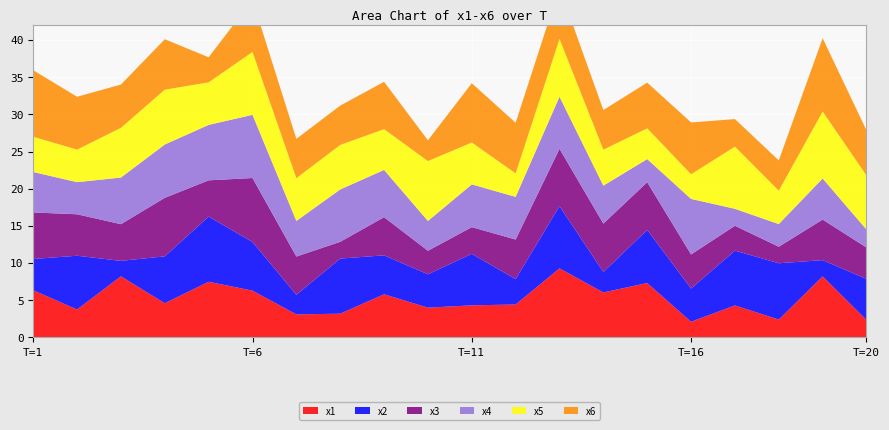

Reading left to right, what are all the values shown in this chart?

x1: 6.3	3.8	8.2	4.6	7.5	6.3	3.1	3.2	5.8	4.0	4.3	4.4	9.3	6.0	7.3	2.1	4.3	2.4	8.2	2.4
x2: 4.2	7.2	2.1	6.3	8.8	6.5	2.6	7.4	5.2	4.5	6.9	3.4	8.4	2.8	7.1	4.5	7.4	7.6	2.2	5.5
x3: 6.3	5.6	4.9	7.9	4.9	8.6	5.1	2.3	5.1	3.2	3.6	5.3	7.7	6.5	6.4	4.6	3.3	2.2	5.5	4.2
x4: 5.4	4.3	6.3	7.2	7.5	8.5	4.8	7.0	6.4	4.0	5.7	5.7	7.0	5.1	3.1	7.5	2.3	3.0	5.5	2.4
x5: 4.7	4.4	6.7	7.4	5.7	8.5	5.7	6.0	5.5	8.1	5.6	3.2	7.8	4.8	4.1	3.3	8.4	4.5	9.0	7.3
x6: 9.0	7.1	5.8	6.8	3.4	7.0	5.3	5.3	6.4	2.8	8.0	6.8	6.9	5.3	6.1	7.0	3.7	4.1	9.9	6.1